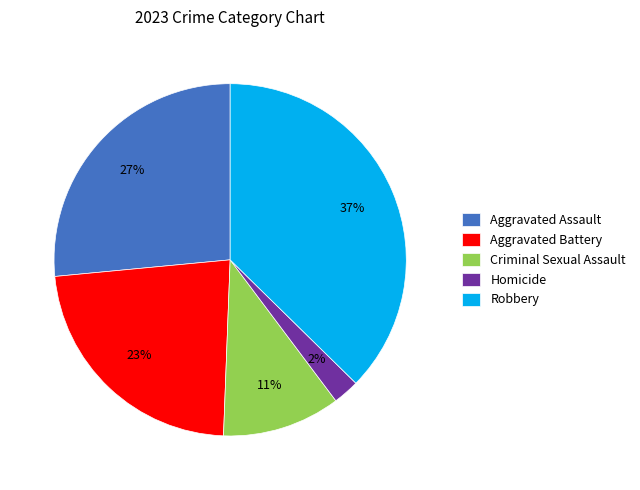

Is it true that Aggravated Assault is 12% of the pie?

False